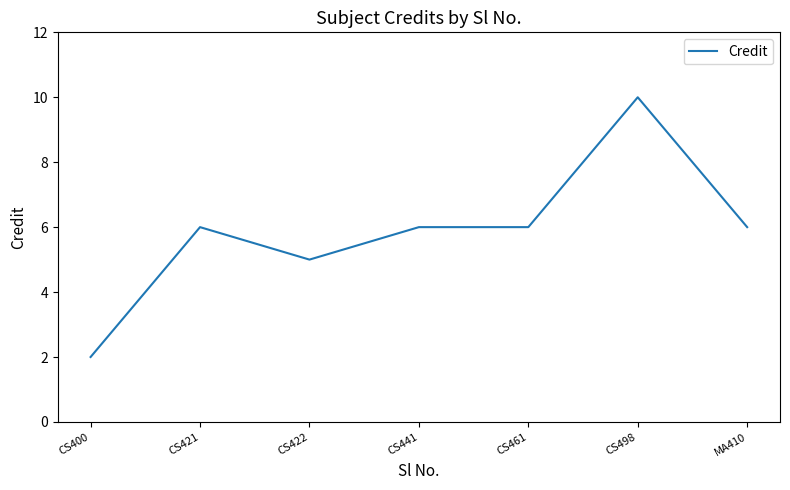

Where is the first local minimum?

CS422